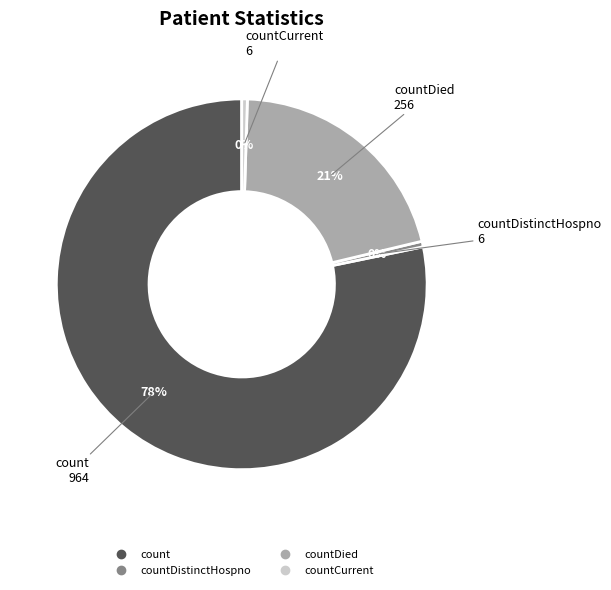

Does any single category account for the majority?

Yes